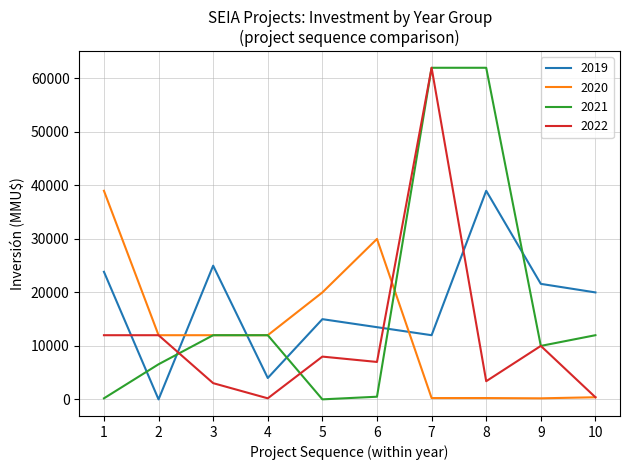

Does the chart have visible grid lines?

Yes